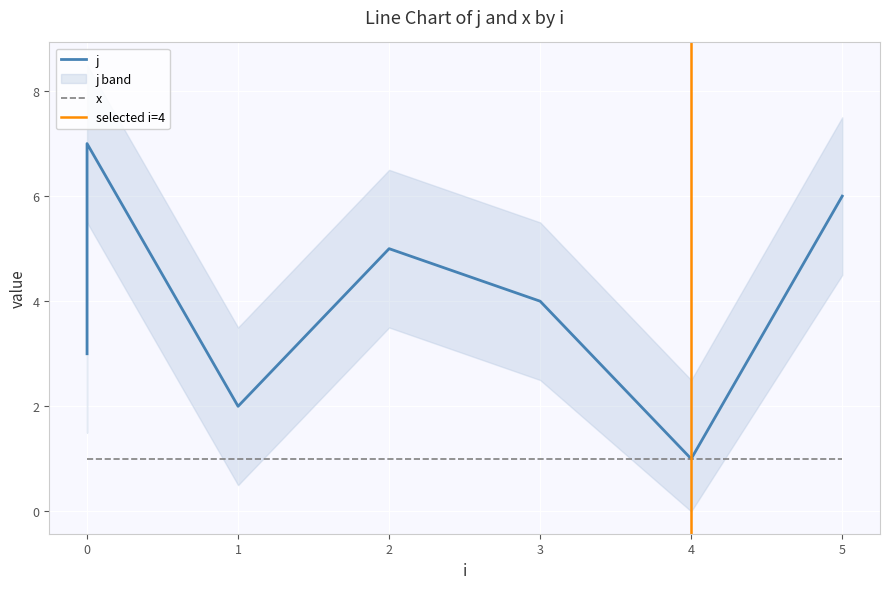

List the labels in order of value, largest first.

0, 5, 2, 3, 0, 1, 4